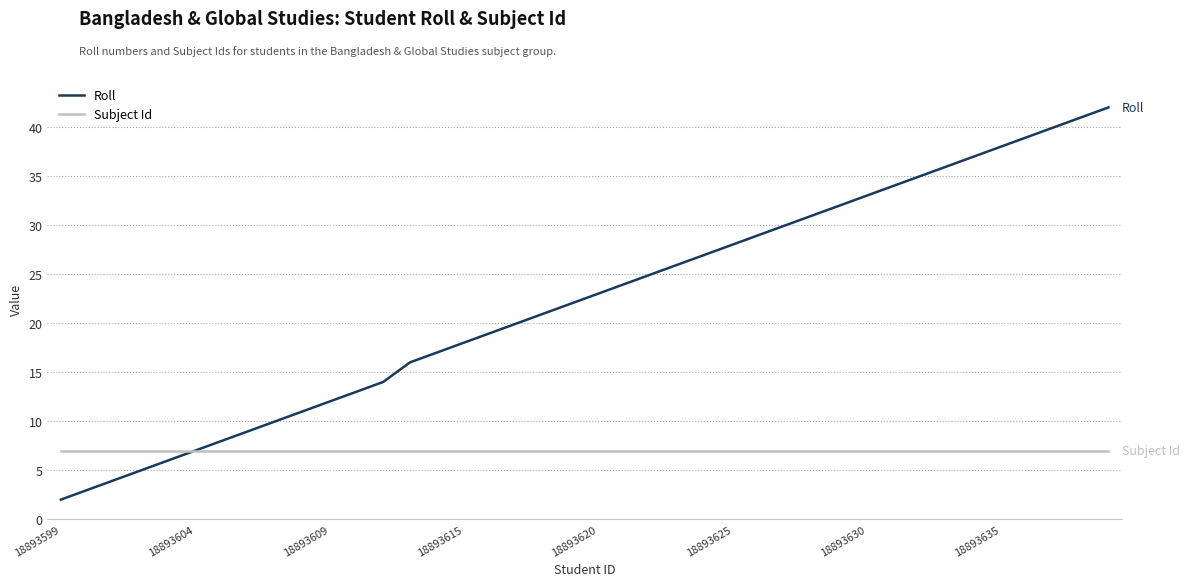

What is the highest value of the Subject Id series?

7